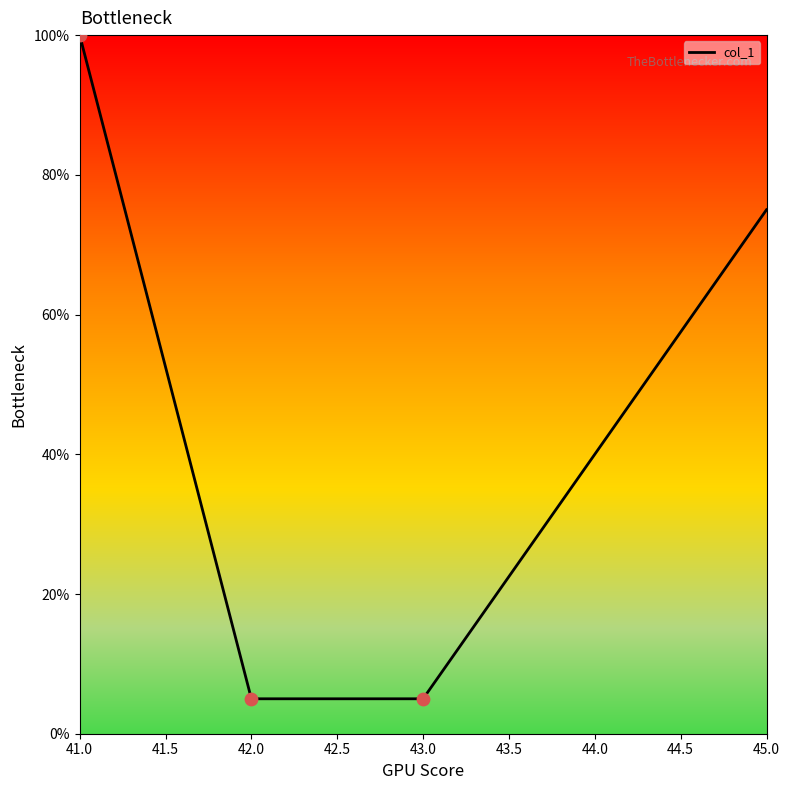

Approximately how many times larger is the value at 44.0 compared to 42.0?

8.0